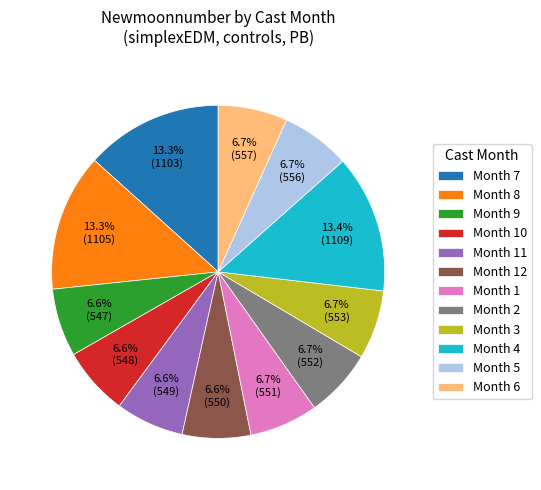

Is there a majority slice in this chart?

No